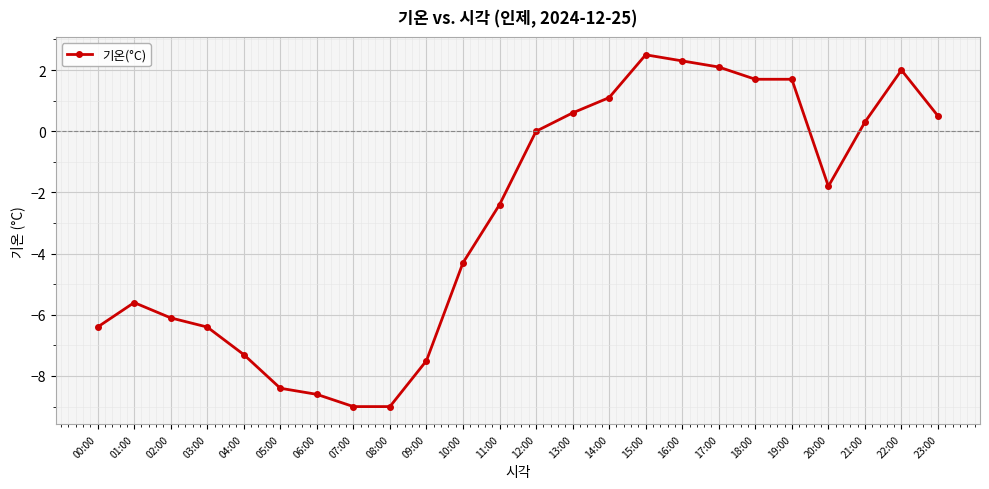

What is the difference between the second highest and second lowest values?

11.3